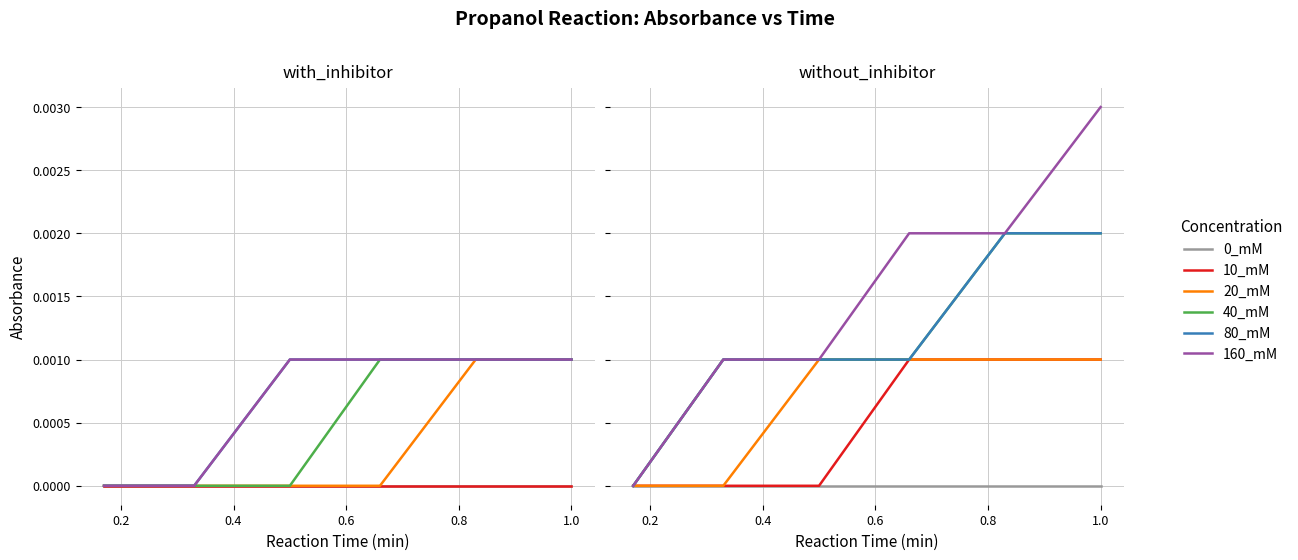

Count the number of categories in the chart.

6